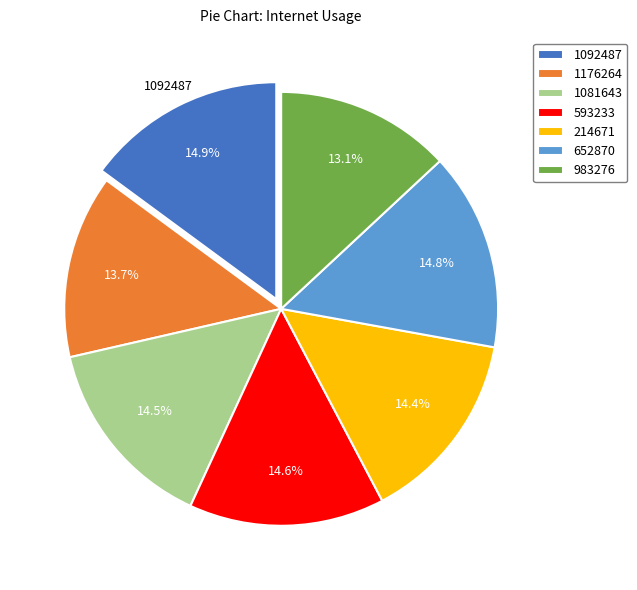

To the nearest percent, what percentage of the pie is 1092487?

15%